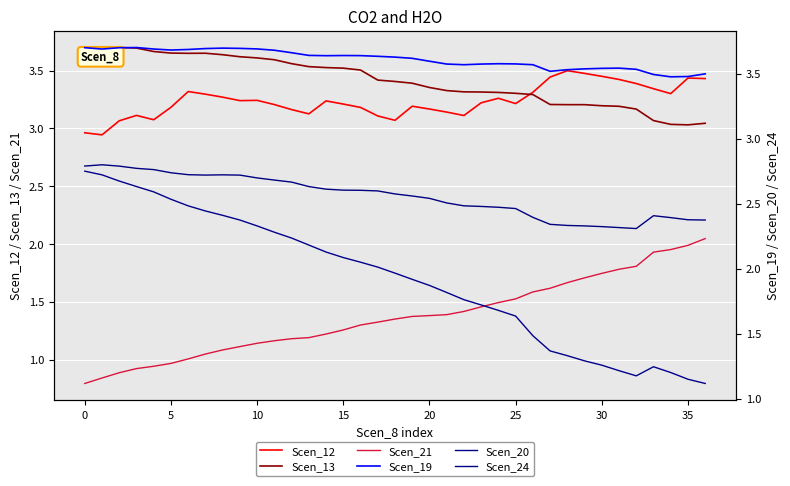

List the series in order of their peak value, highest first.

Scen_13, Scen_19, Scen_12, Scen_24, Scen_20, Scen_21